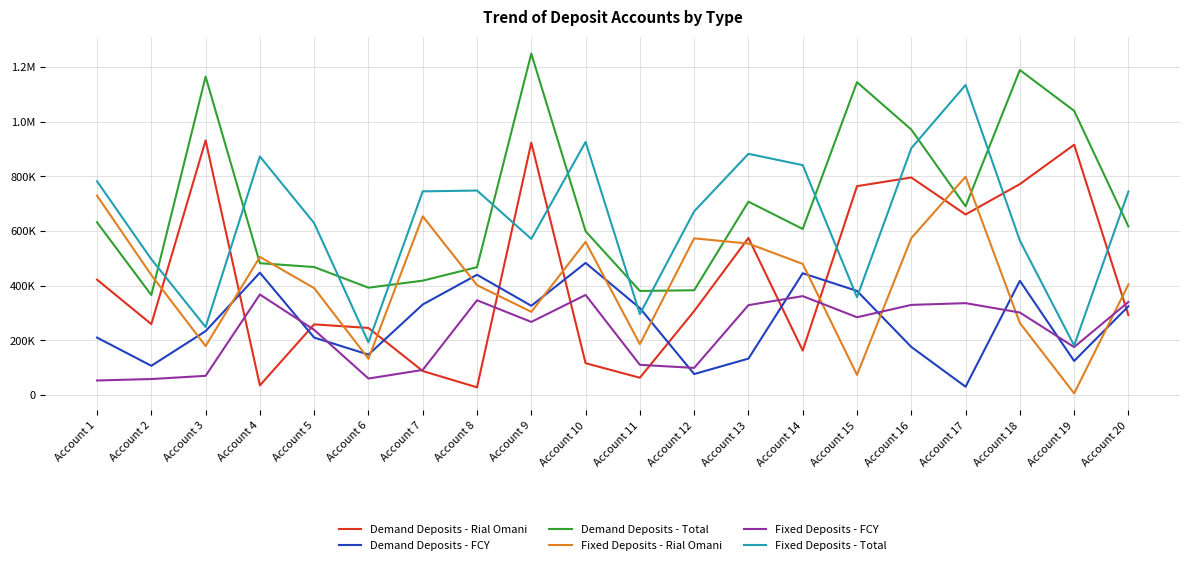

How many interior local peaks does the Demand Deposits - Rial Omani series have?

6